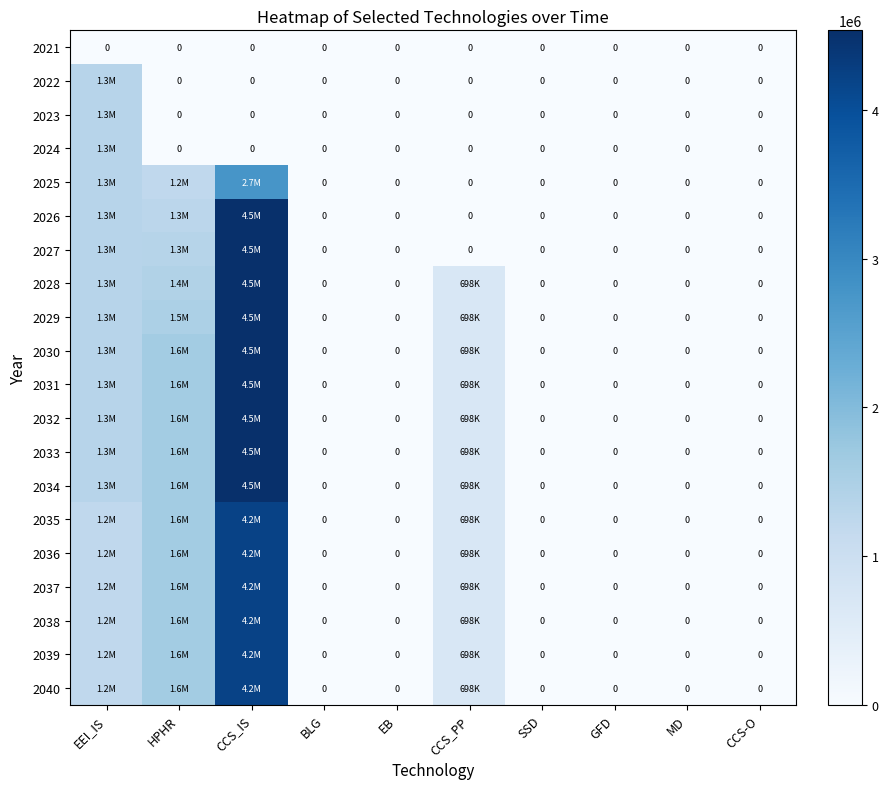

Is the value of 2023 at EEI_IS greater than the value of 2034 at EB?

Yes